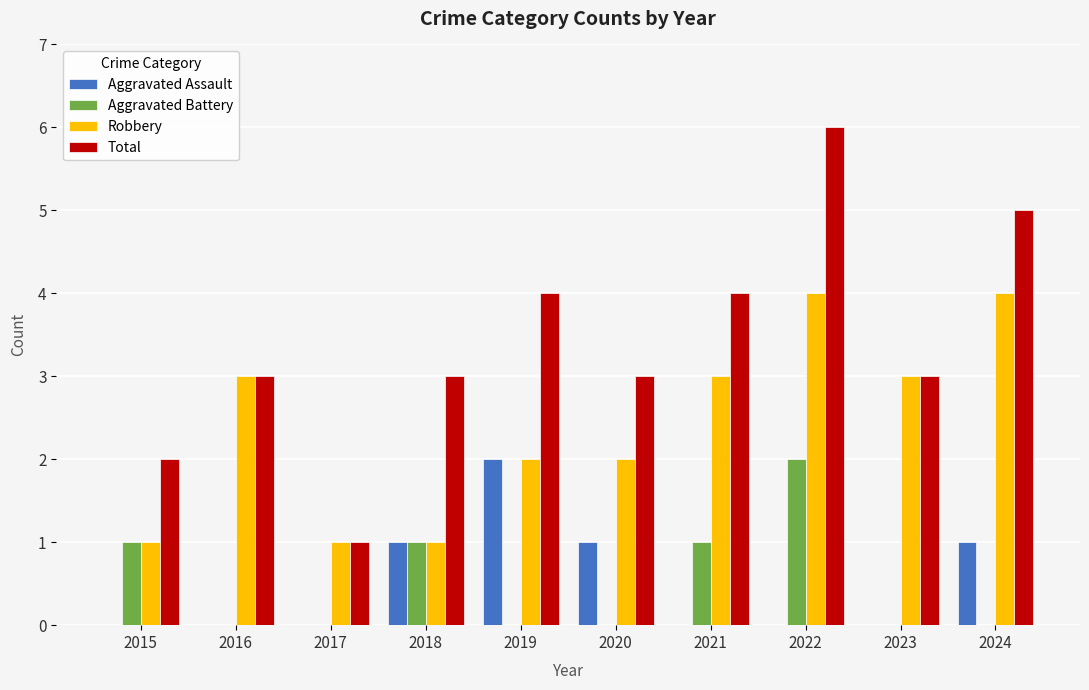

Reading left to right, transcribe all the data shown in this chart.

Aggravated Assault: 0	0	0	1	2	1	0	0	0	1
Aggravated Battery: 1	0	0	1	0	0	1	2	0	0
Robbery: 1	3	1	1	2	2	3	4	3	4
Total: 2	3	1	3	4	3	4	6	3	5